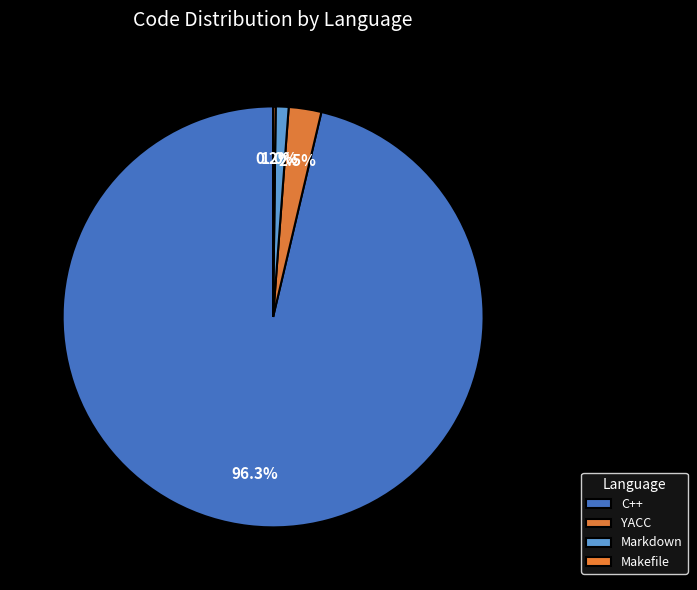

Approximately how many times larger is the value at YACC compared to Markdown?

2.5